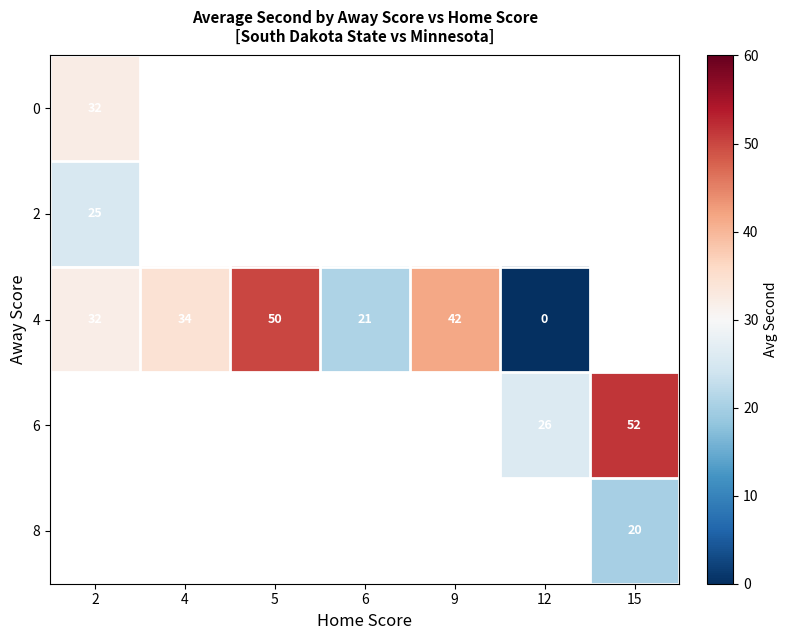

What is the highest value of the 4 series?

50.0